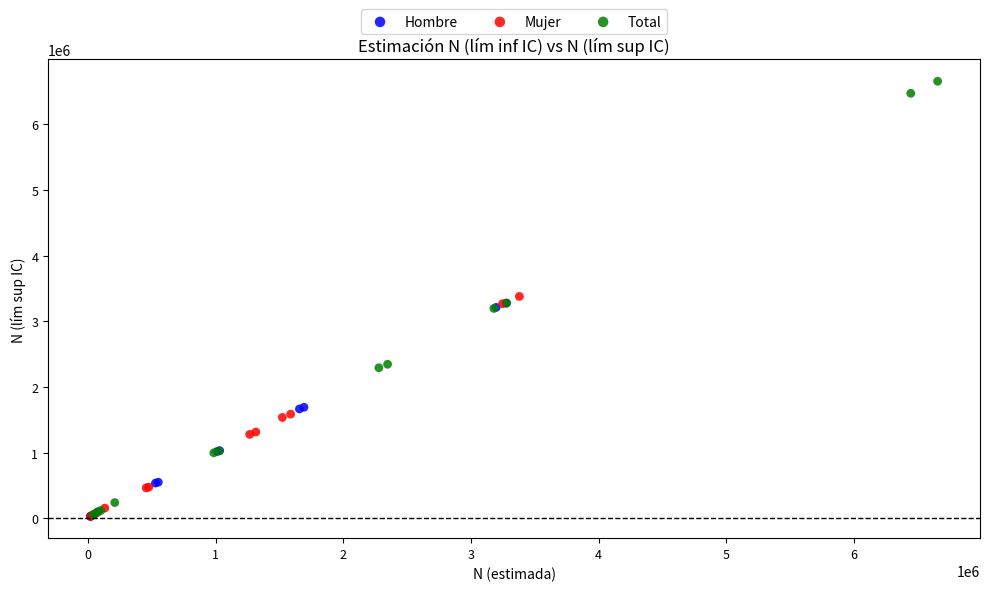

Which series reaches the maximum Y coordinate?

Total